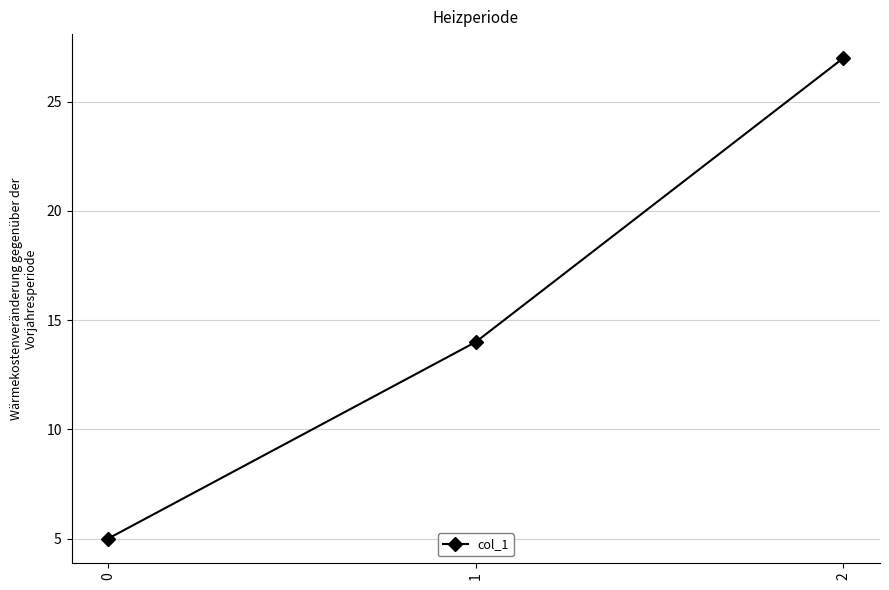

How many data points are less than 14?

1